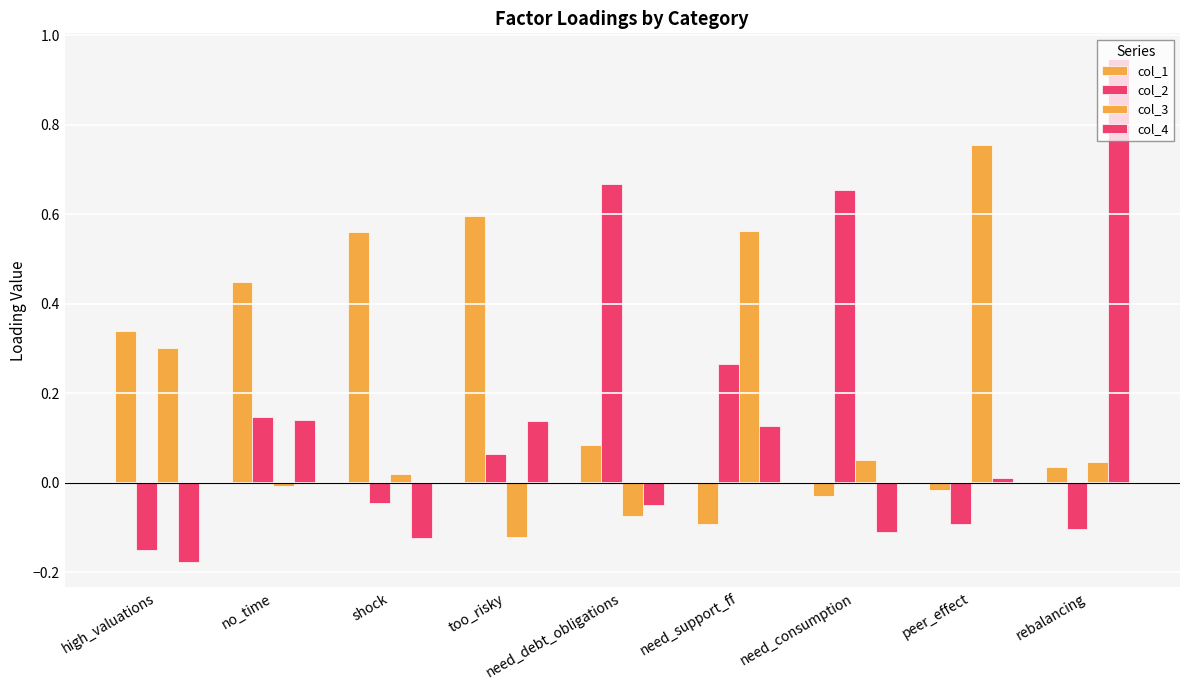

What is the maximum value shown in the chart?

0.9